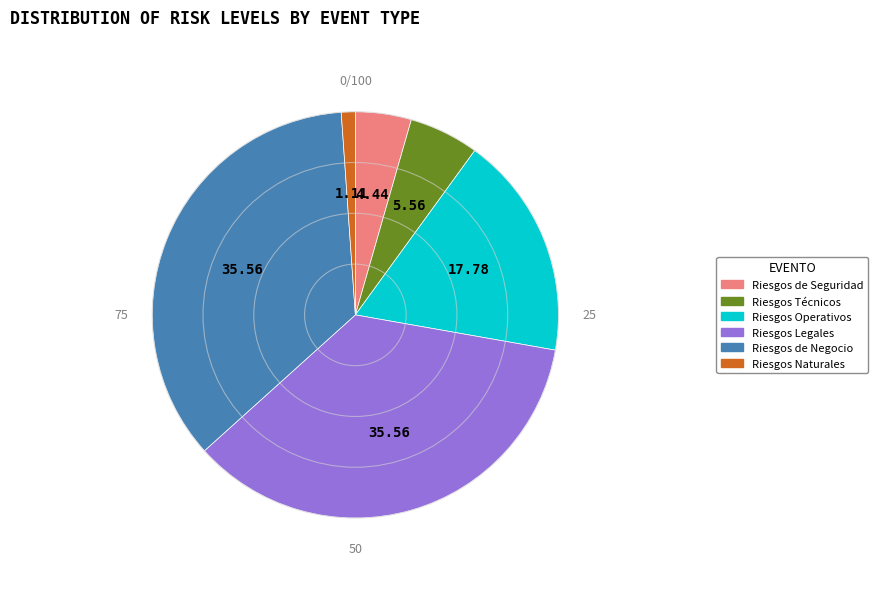

Which category has the smallest portion of the pie?

Riesgos Naturales